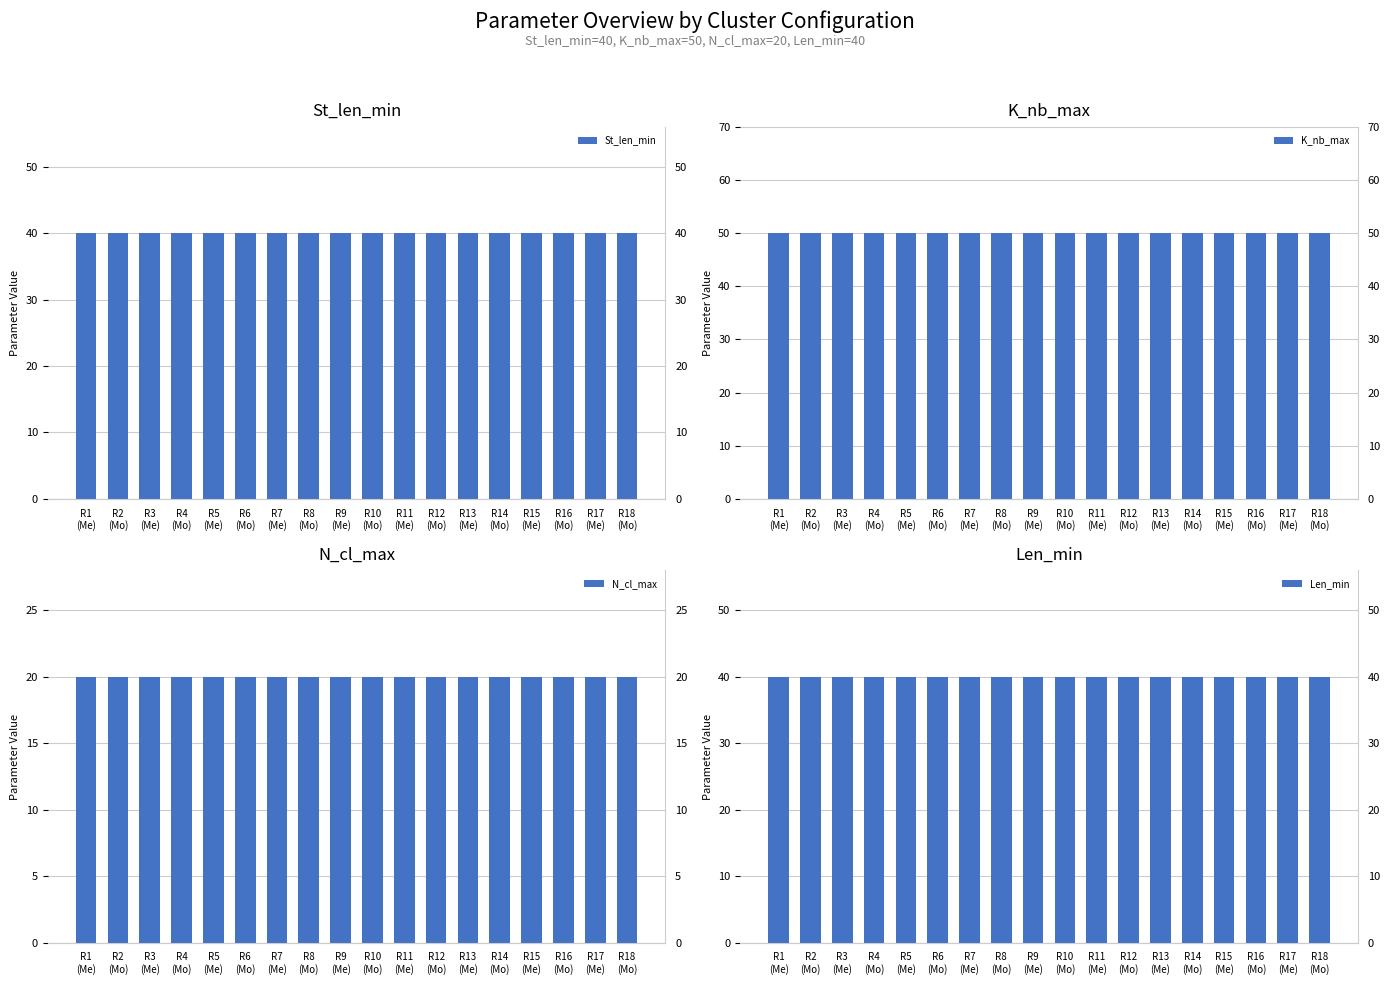

Which category has the lowest value across all series?

R1
(Me)